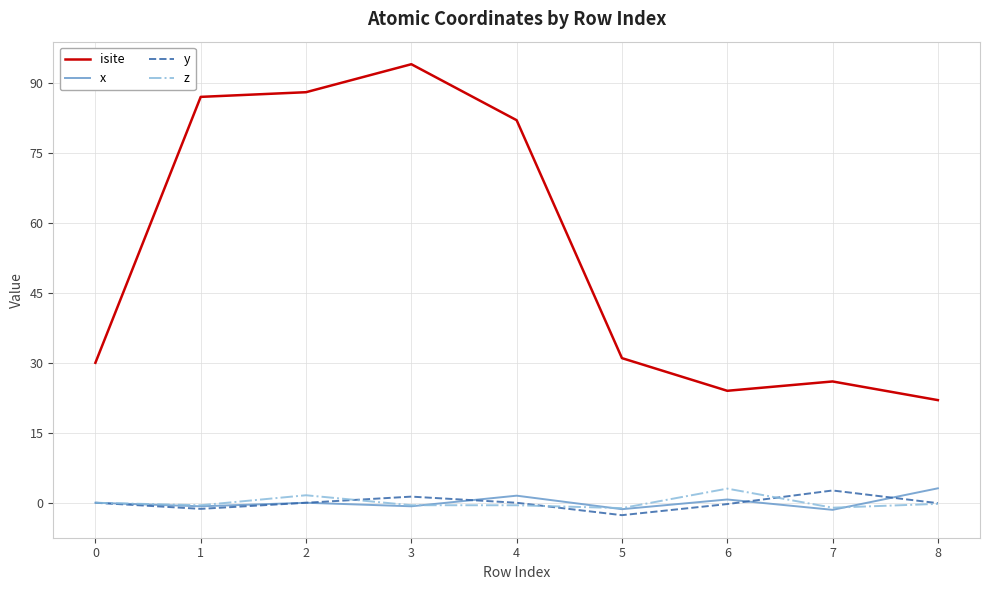

Is it true that z equals -0.5 at 3?

True